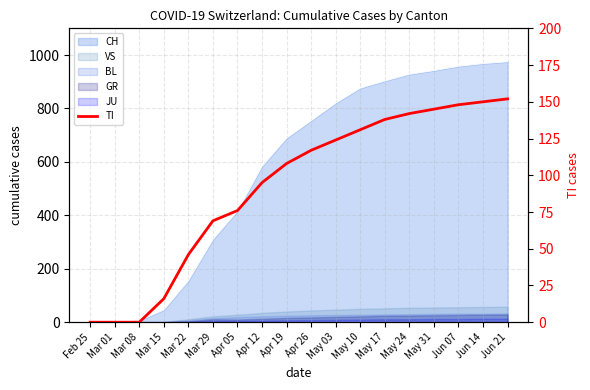

At which category does the chart reach its minimum across all series?

Feb 25